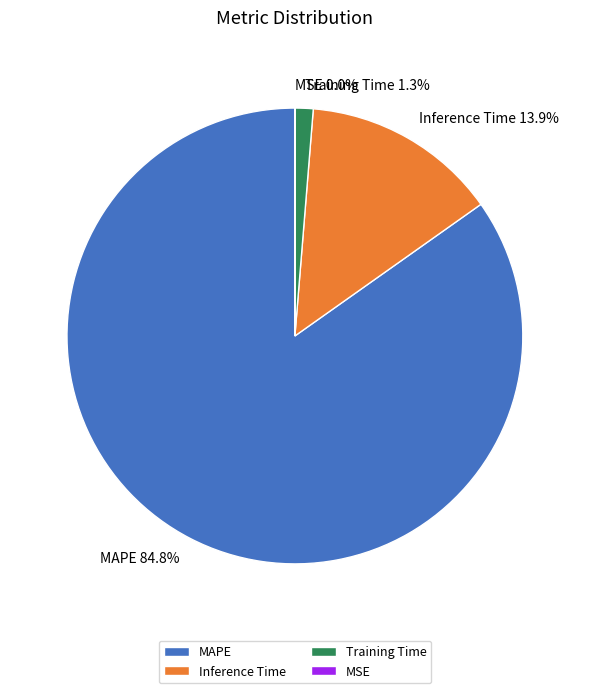

The Training Time slice represents 1% of the pie. True or false?

True